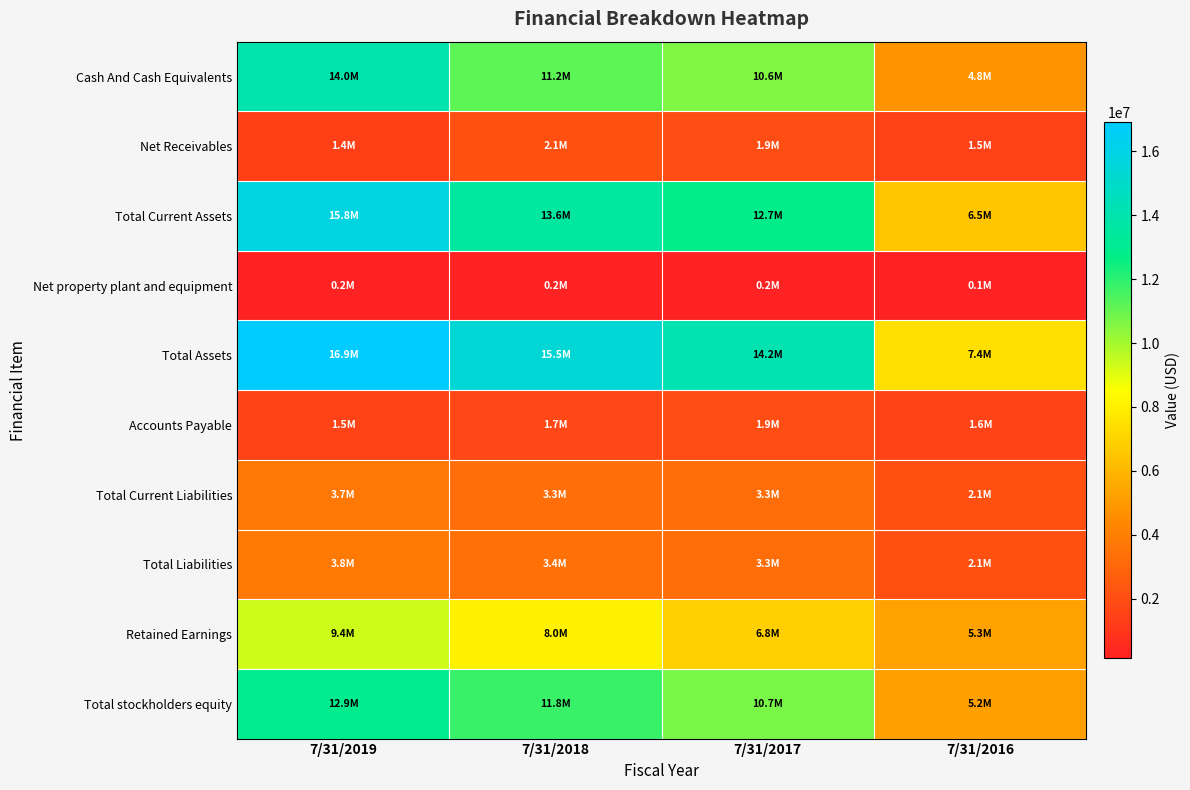

What is the difference between the highest and lowest values at 7/31/2016?

7280836